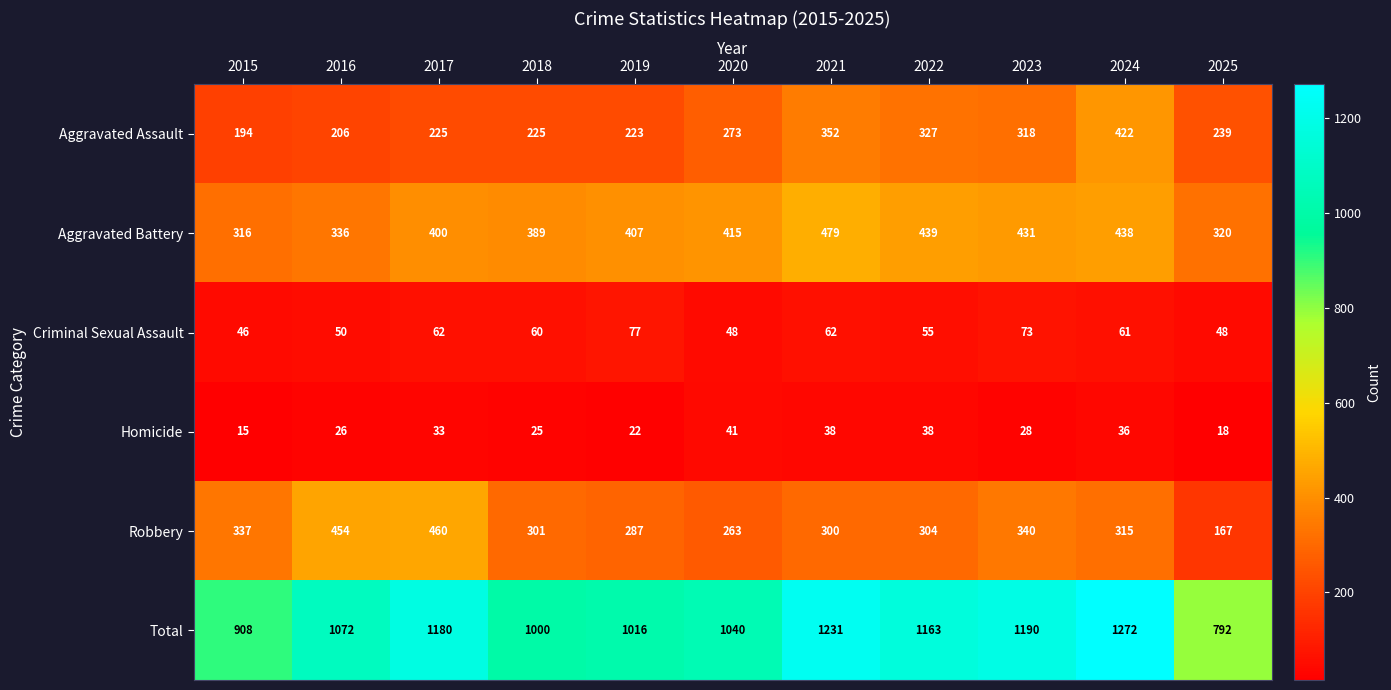

What is the difference between the maximum and second lowest values in the Homicide series?

23